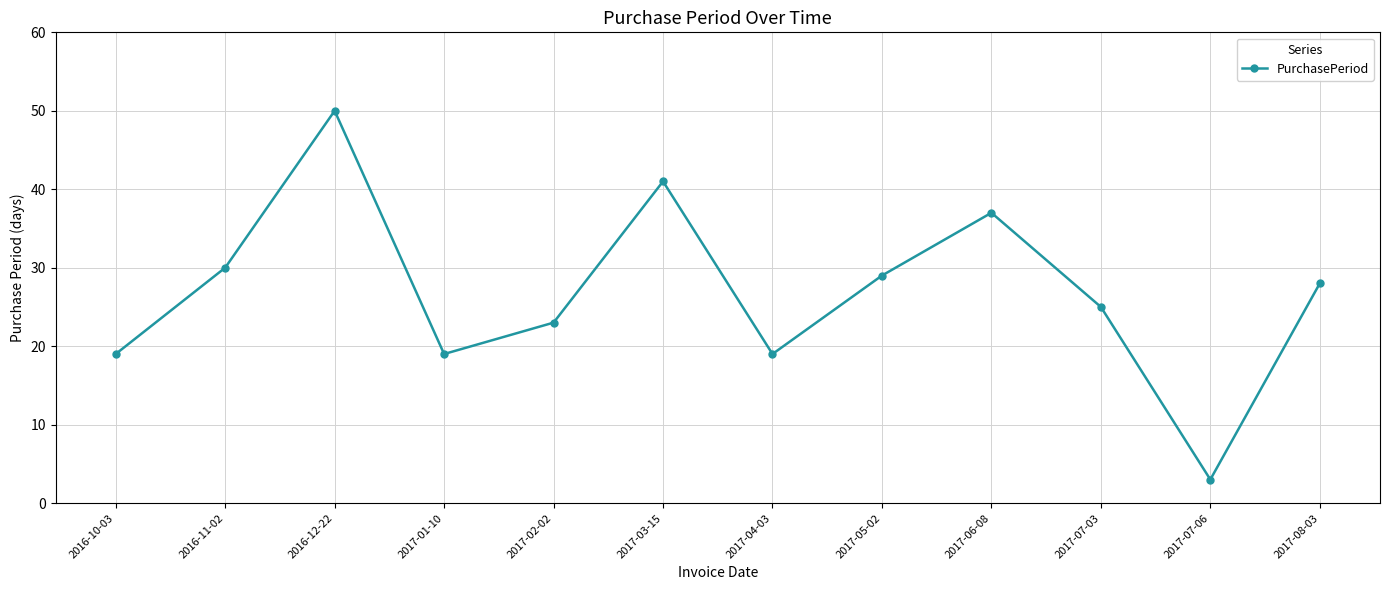

Approximately how many times larger is the value at 2017-08-03 compared to 2016-10-03?

1.5